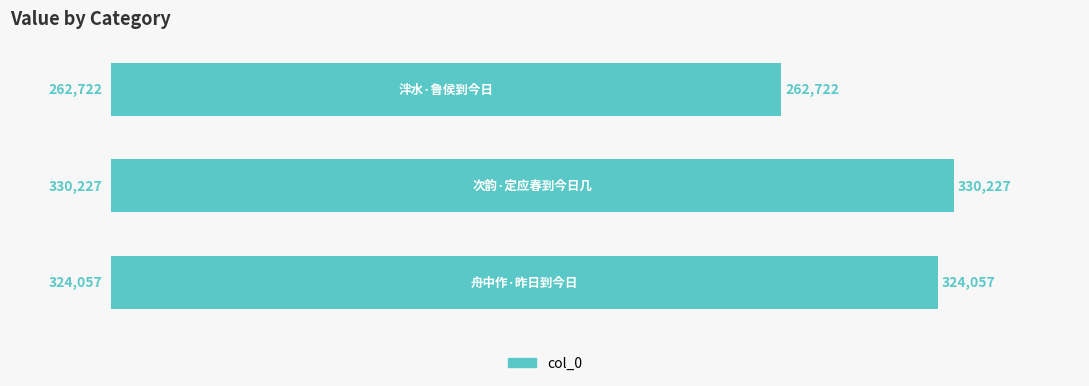

What is the maximum value shown in the chart?

330227